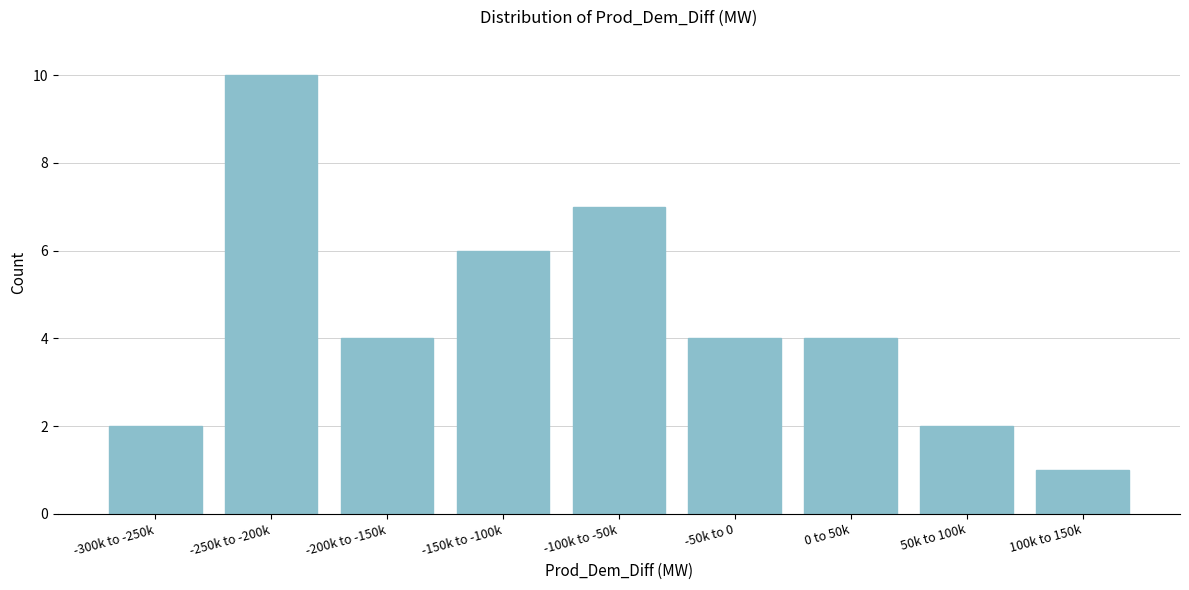

Reading right to left, transcribe all the data shown in this chart.

100k to 150k=1	50k to 100k=2	0 to 50k=4	-50k to 0=4	-100k to -50k=7	-150k to -100k=6	-200k to -150k=4	-250k to -200k=10	-300k to -250k=2